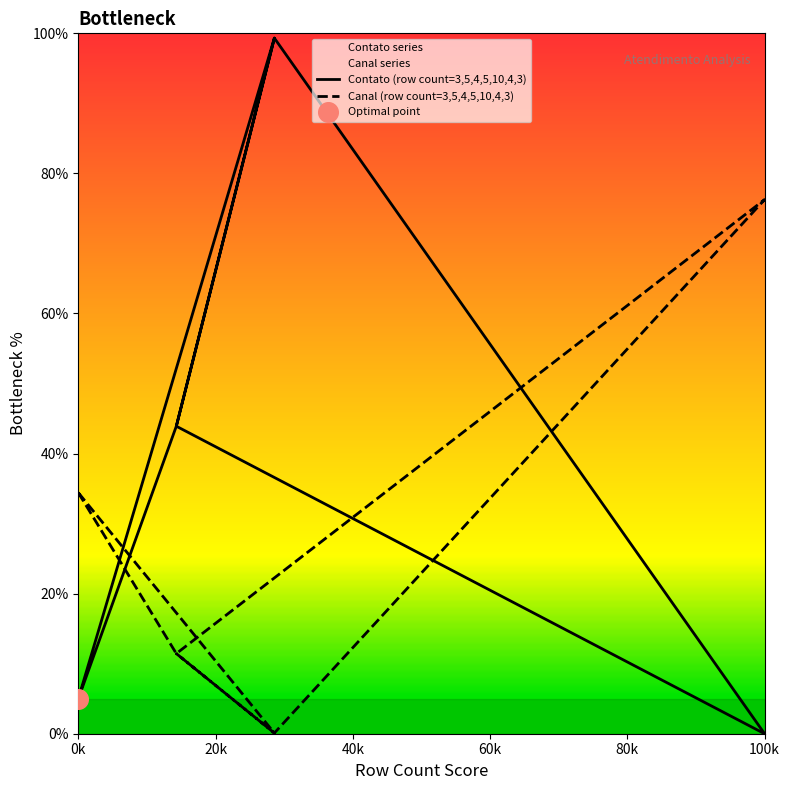

Which series has the largest Y range (max minus min)?

Contato (row count=3,5,4,5,10,4,3)